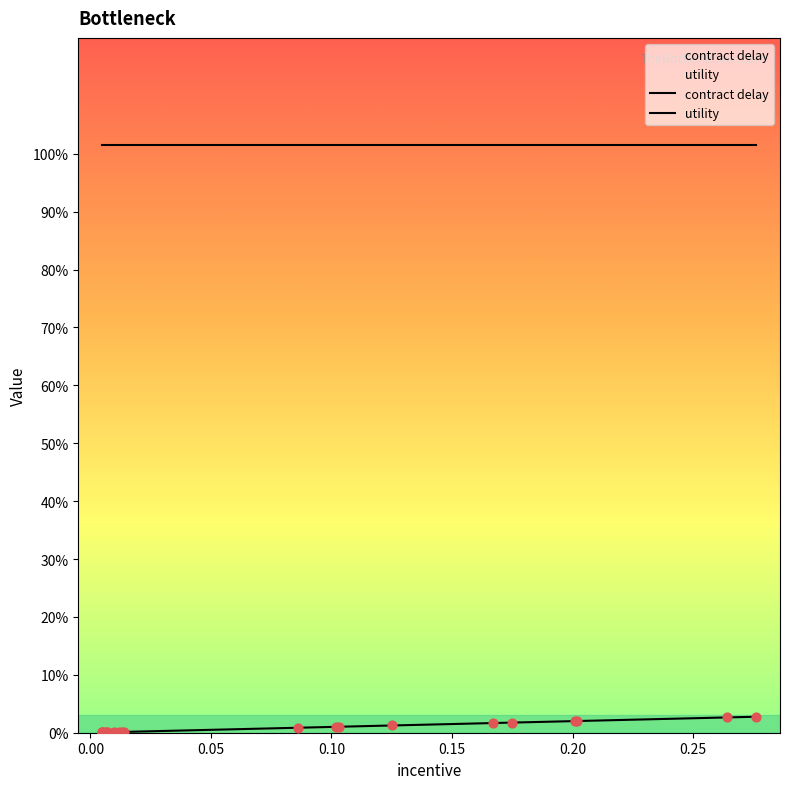

Which series has the largest total across all categories?

utility